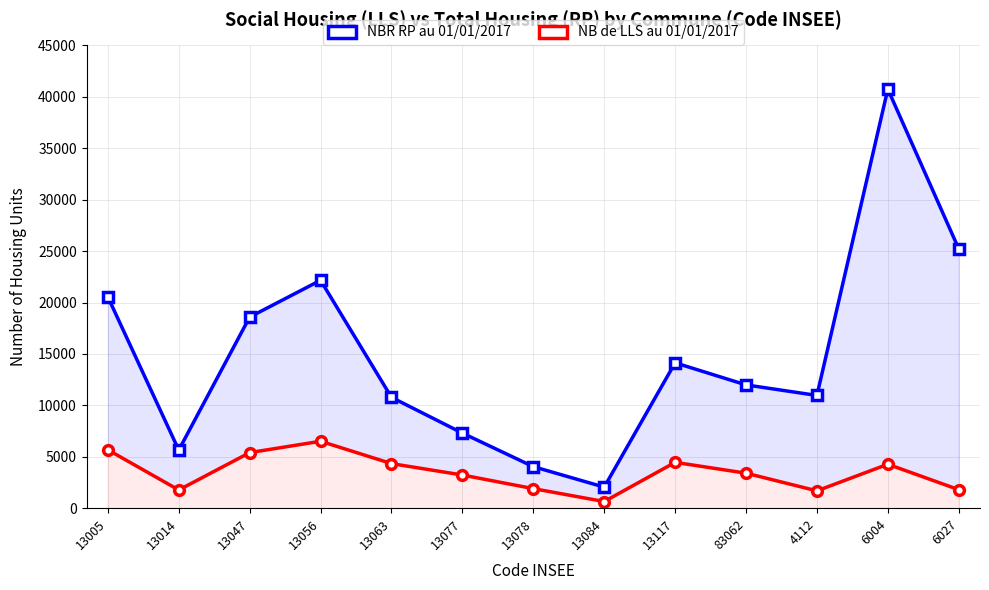

Which series has the largest total across all categories?

NBR RP au 01/01/2017